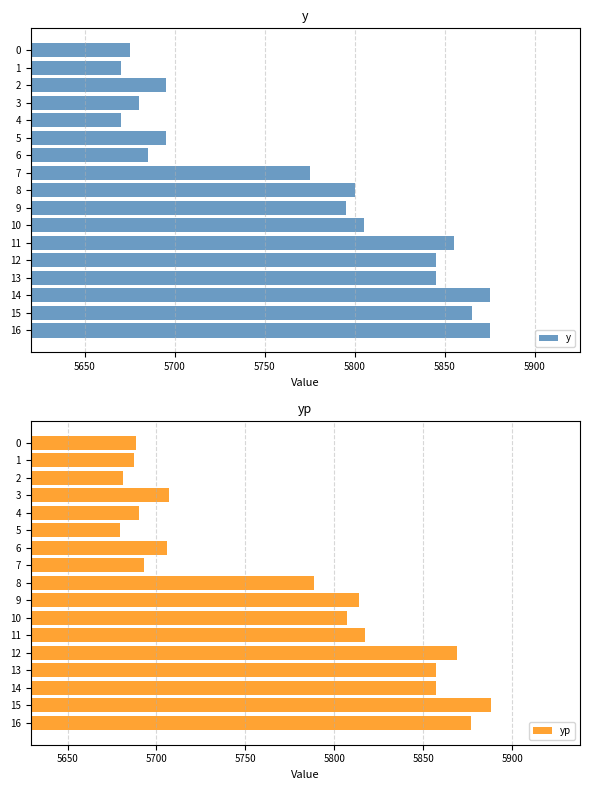

What is the sum of all y values?

98105